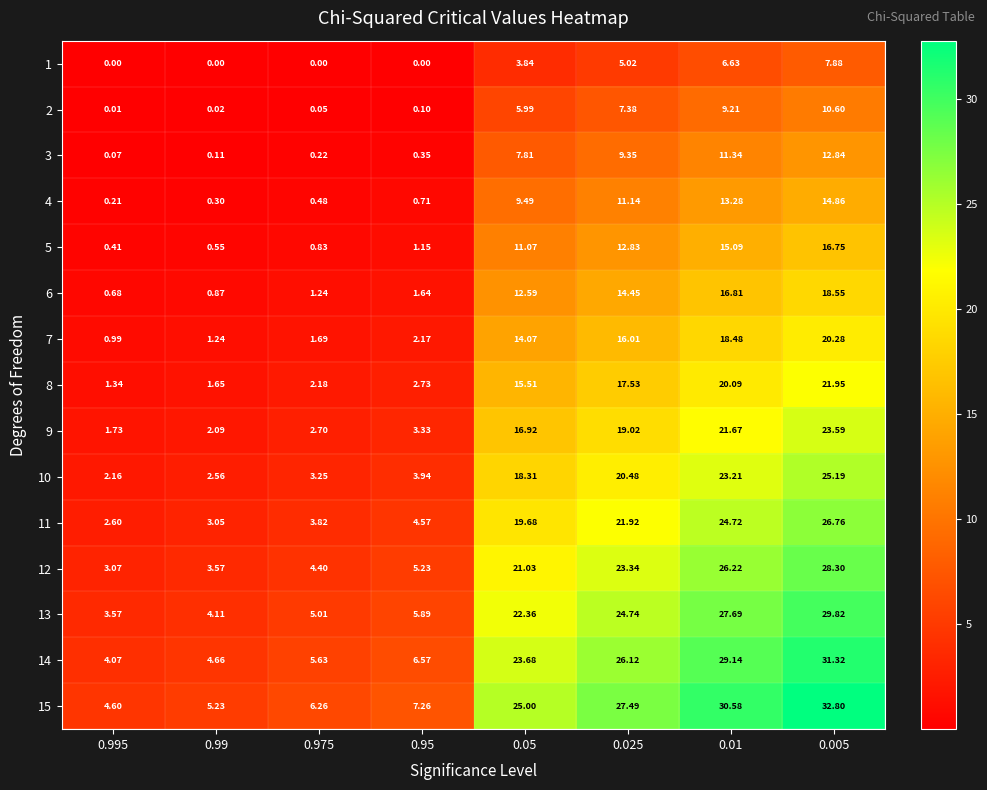

Is the value of 7 at 0.975 greater than the value of 8 at 0.05?

No